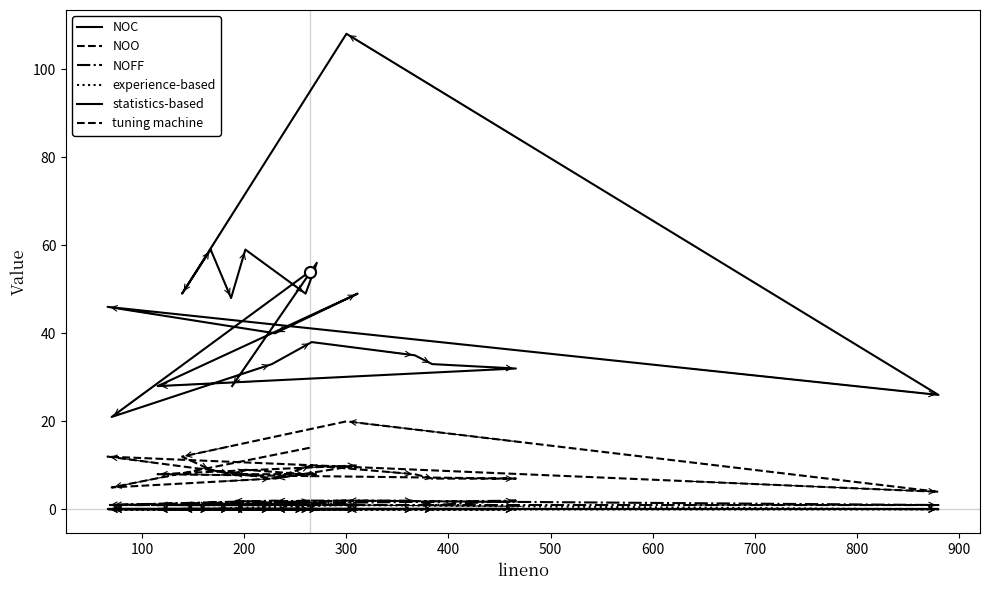

What is the label of the 17th point from the right?

300